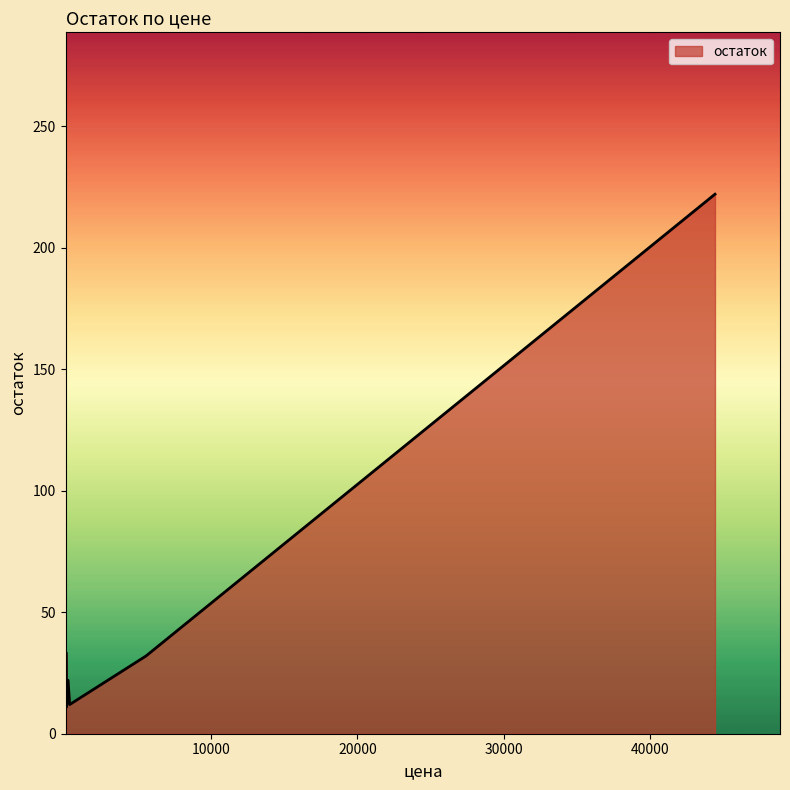

True or false: there are more than 0 points higher than both neighbors.

True